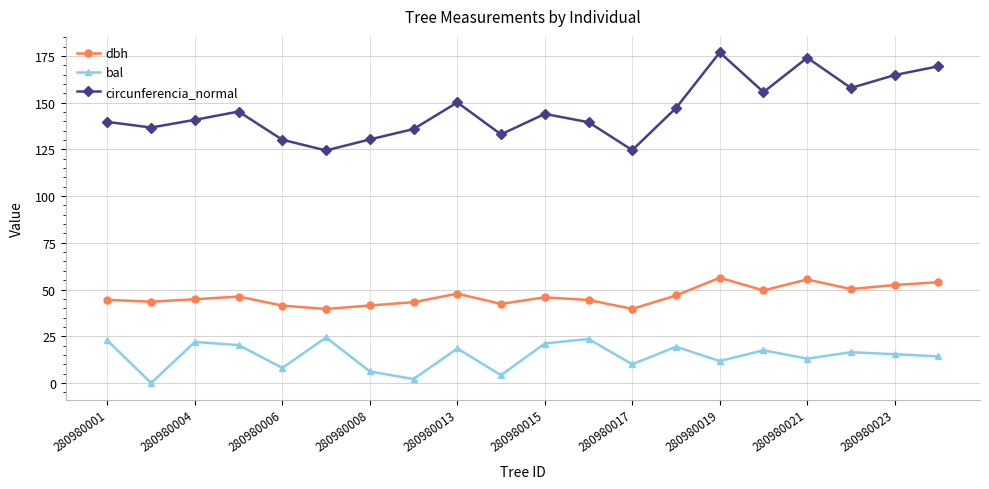

Which series has the largest range (max minus min)?

circunferencia_normal